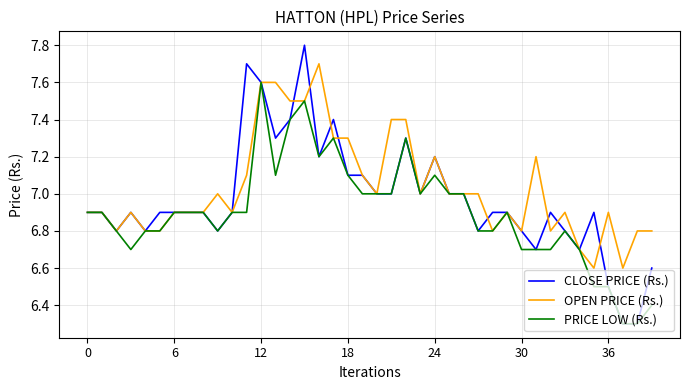

What is the maximum value shown in the chart?

7.8